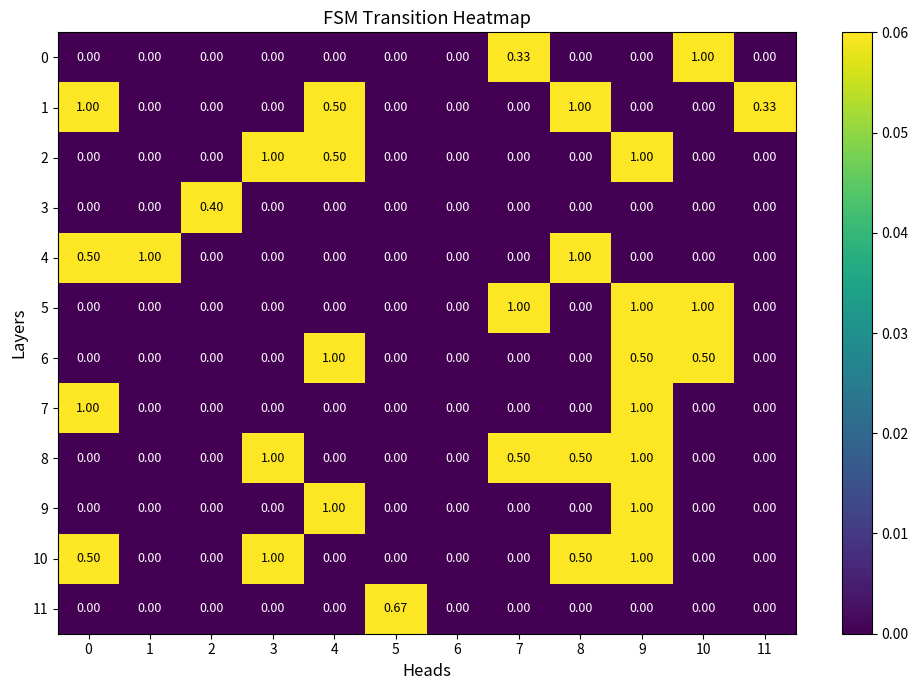

What is the total value across all series at 5?

0.7